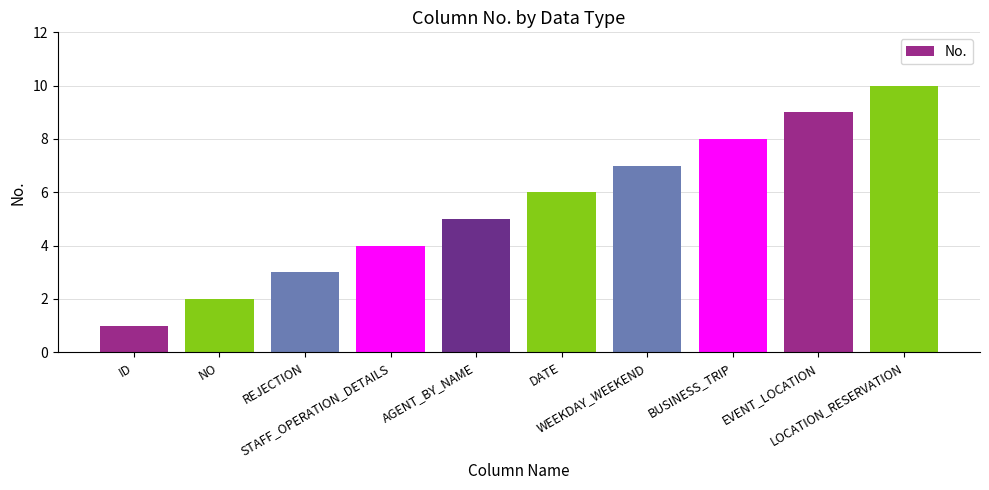

How many data points are less than 6?

5